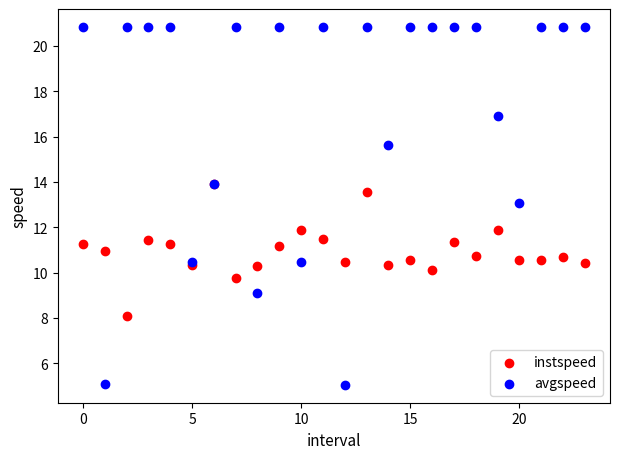

Which series reaches the maximum Y coordinate?

avgspeed